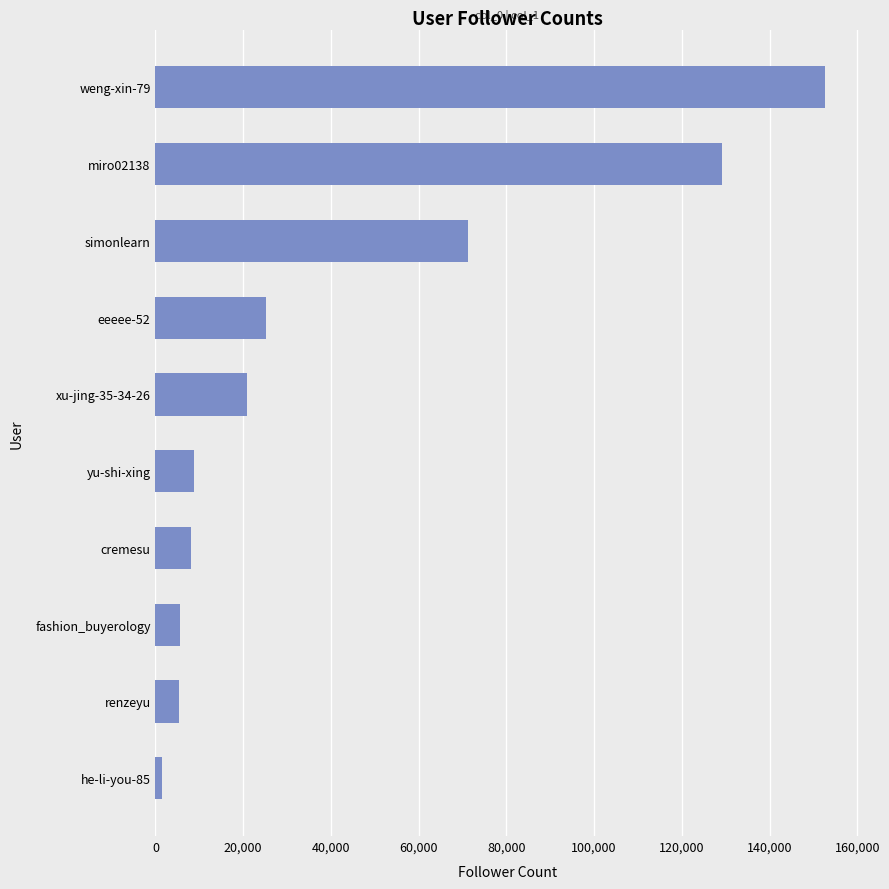

True or false: the data shows 71360 at simonlearn.

True